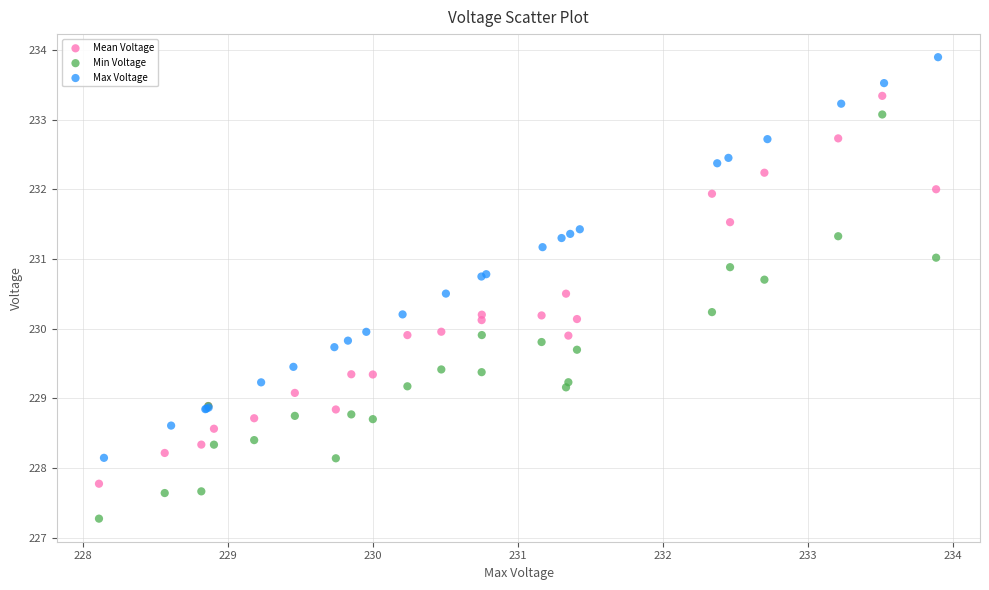

Which series contains the lowest Y value?

Min Voltage